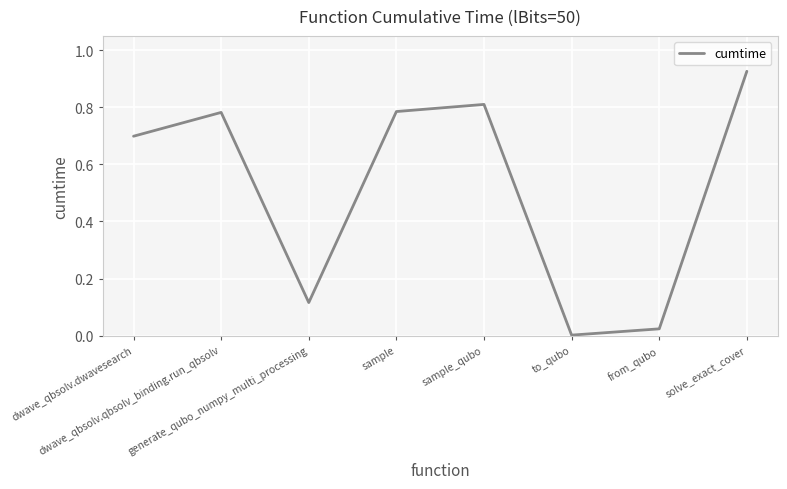

At which label is the value closest to 0?

to_qubo